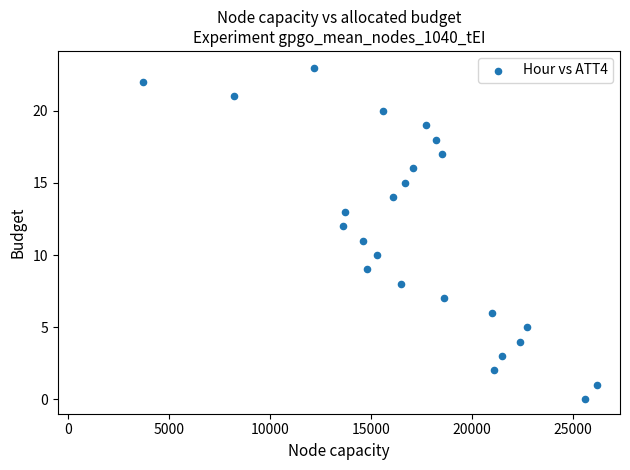

What is the range of Y values (max minus min)?

23